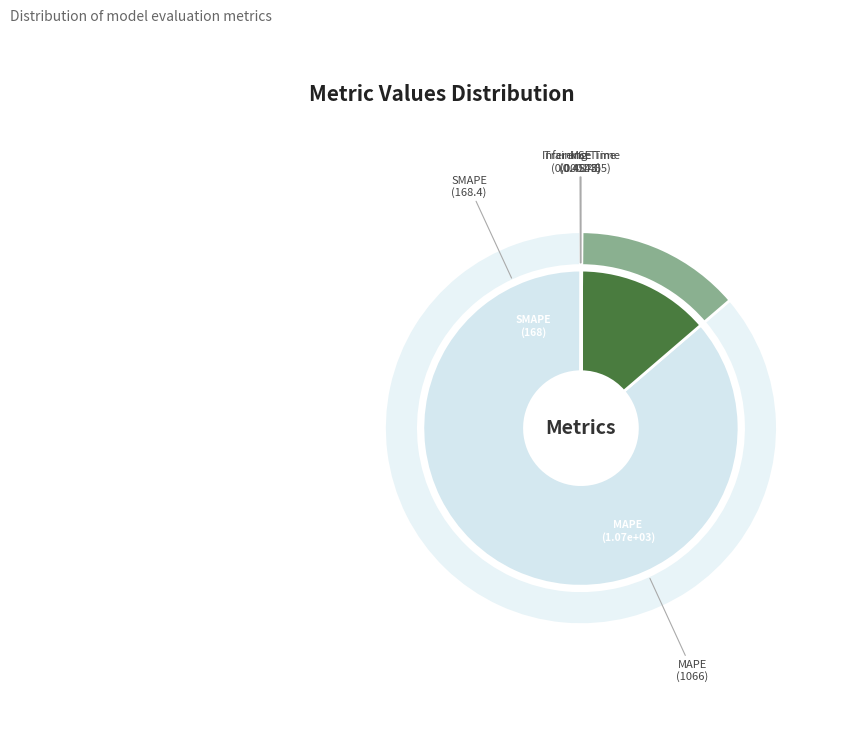

To the nearest percent, what is the average slice percentage?

20%